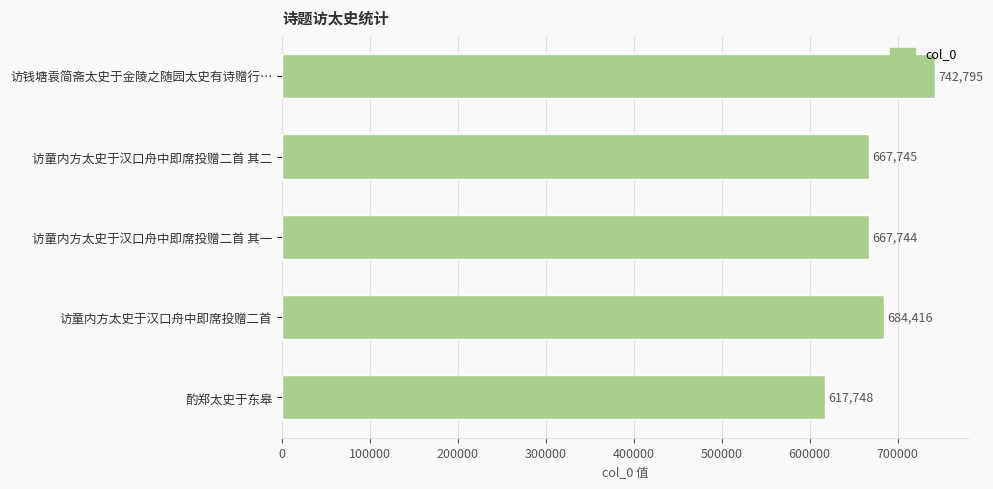

Rank the categories by value from lowest to highest.

酌郑太史于东皋, 访童内方太史于汉口舟中即席投赠二首 其一, 访童内方太史于汉口舟中即席投赠二首 其二, 访童内方太史于汉口舟中即席投赠二首, 访钱塘袁简斋太史于金陵之随园太史有诗赠行…